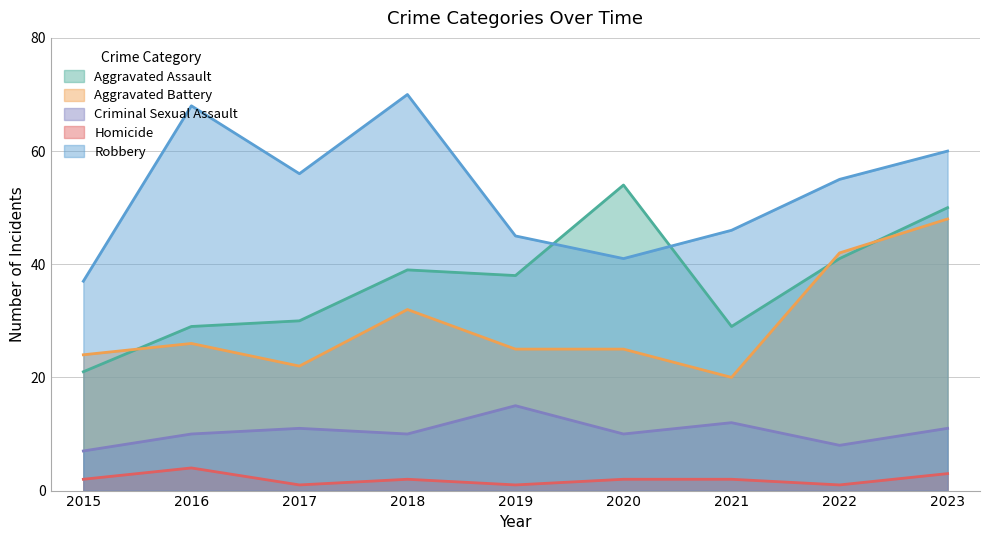

What is the smallest value displayed?

1